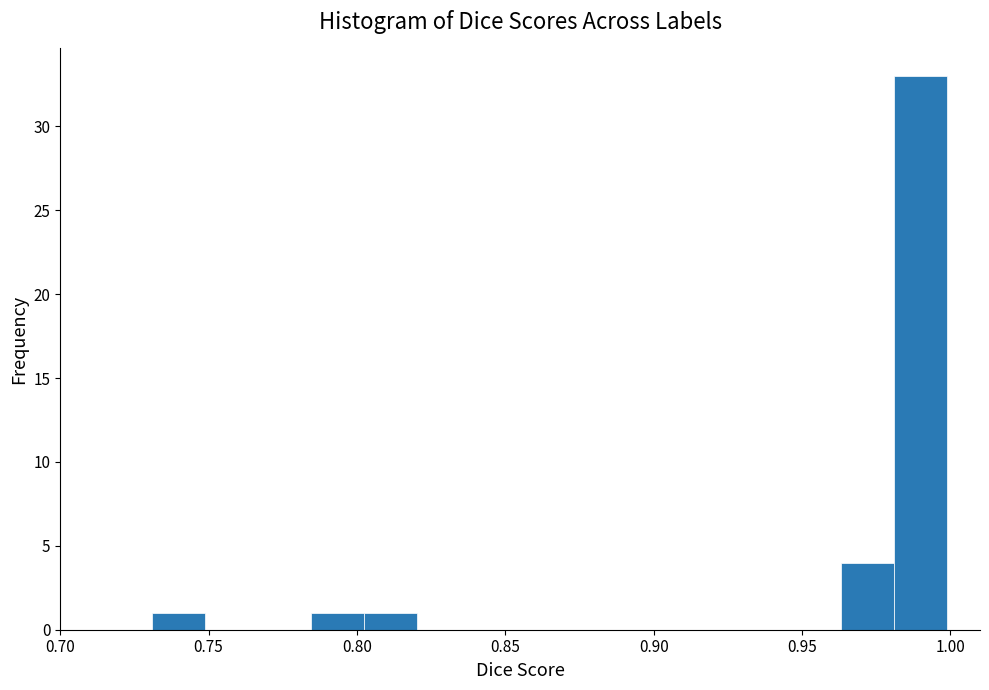

Around what value on the x-axis is the tallest bar? Give the approximate position of its centre, as read against the axis.

0.990